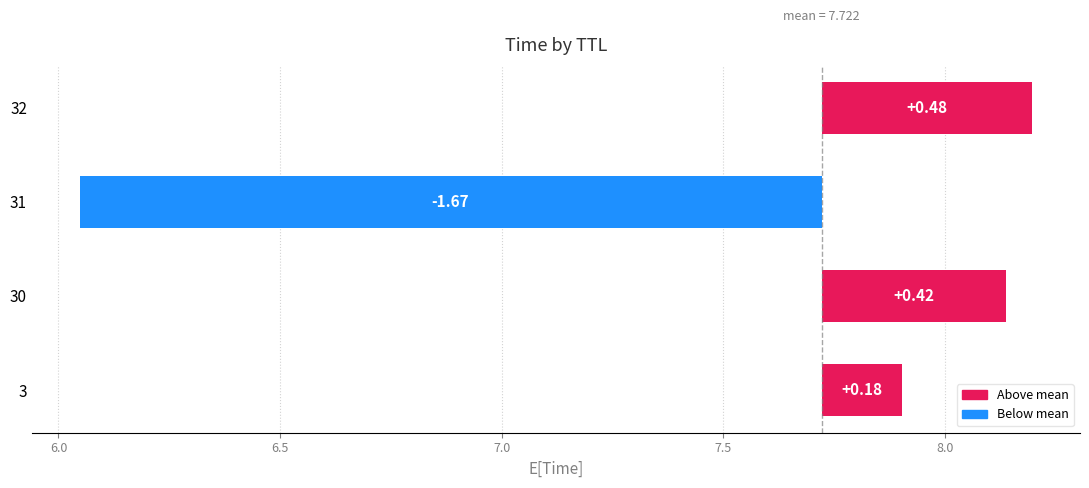

What is the value of the 4th bar from the left?

0.5